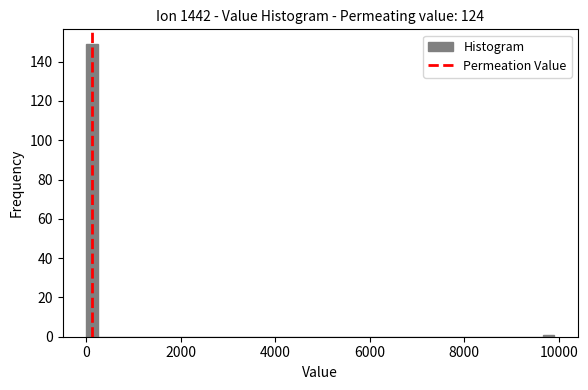

Around what value on the x-axis is the tallest bar? Give the approximate position of its centre, as read against the axis.

200